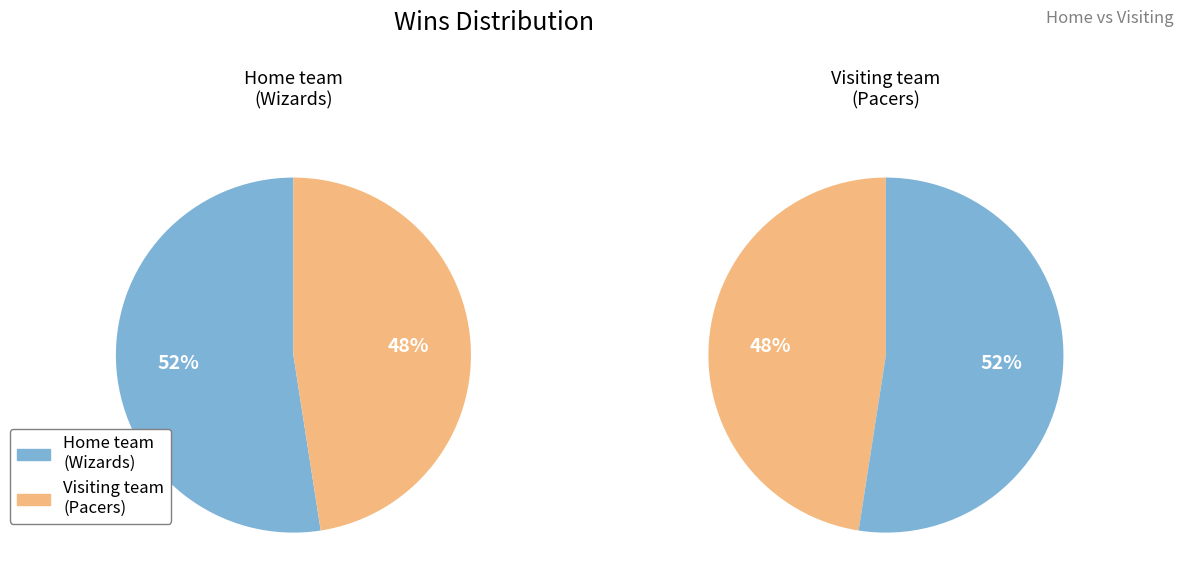

Count the number of slices in the pie.

2